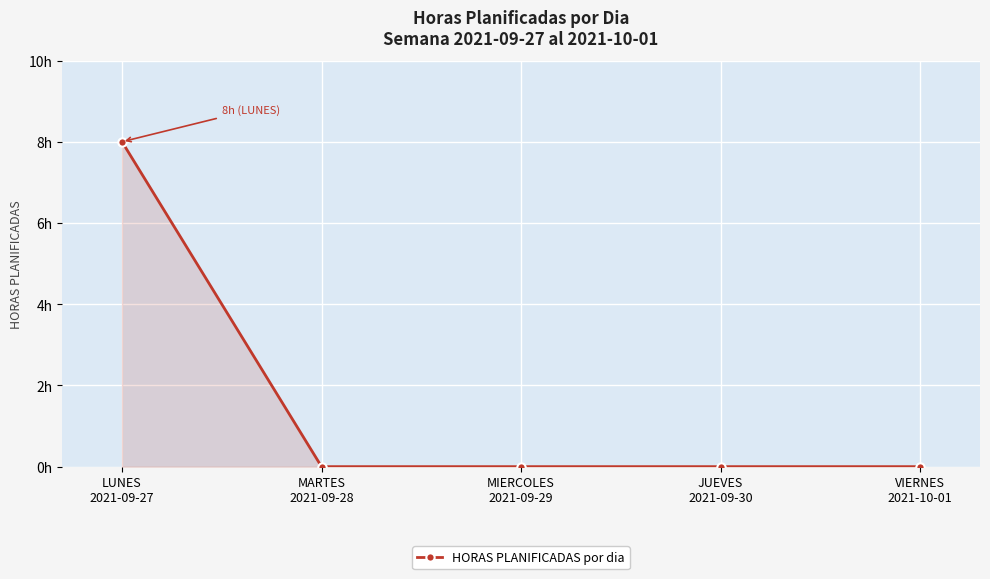

Where is the data nearest to the value 4?

LUNES
2021-09-27